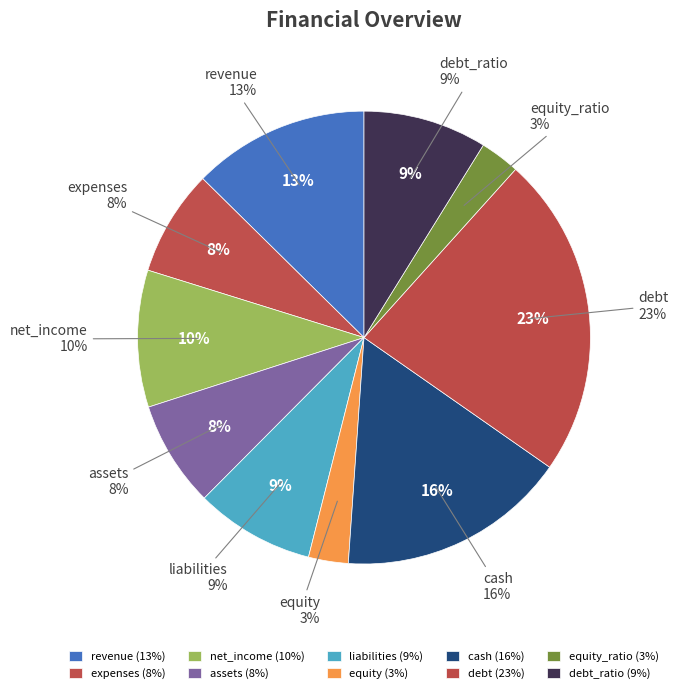

How many slices are in this pie chart?

10